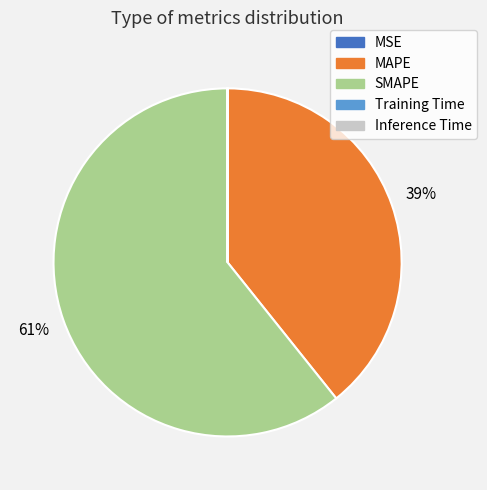

The SMAPE slice represents 50% of the pie. True or false?

False